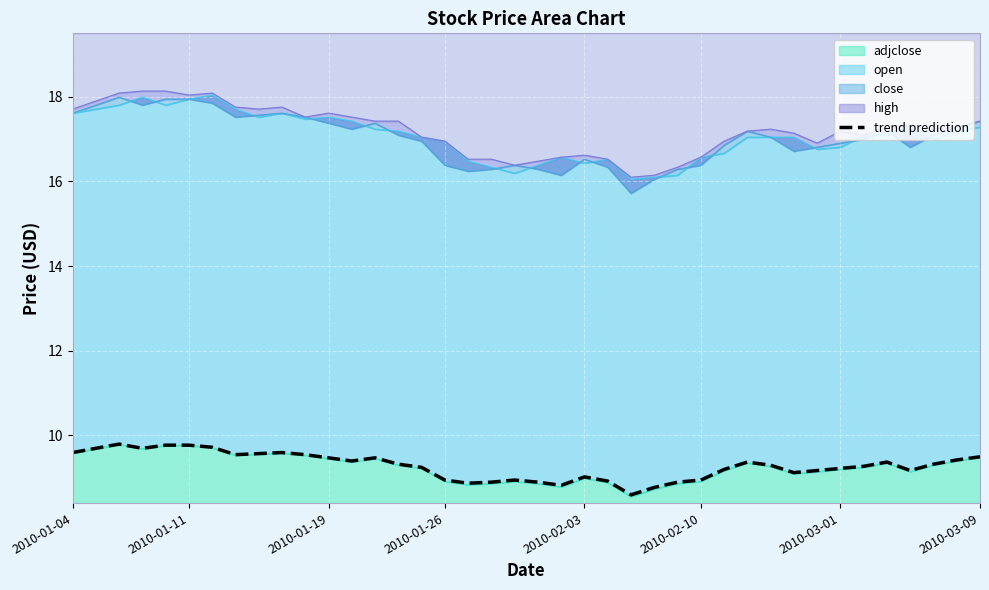

What is the change in value from 2010-03-01 to 35?

-0.3